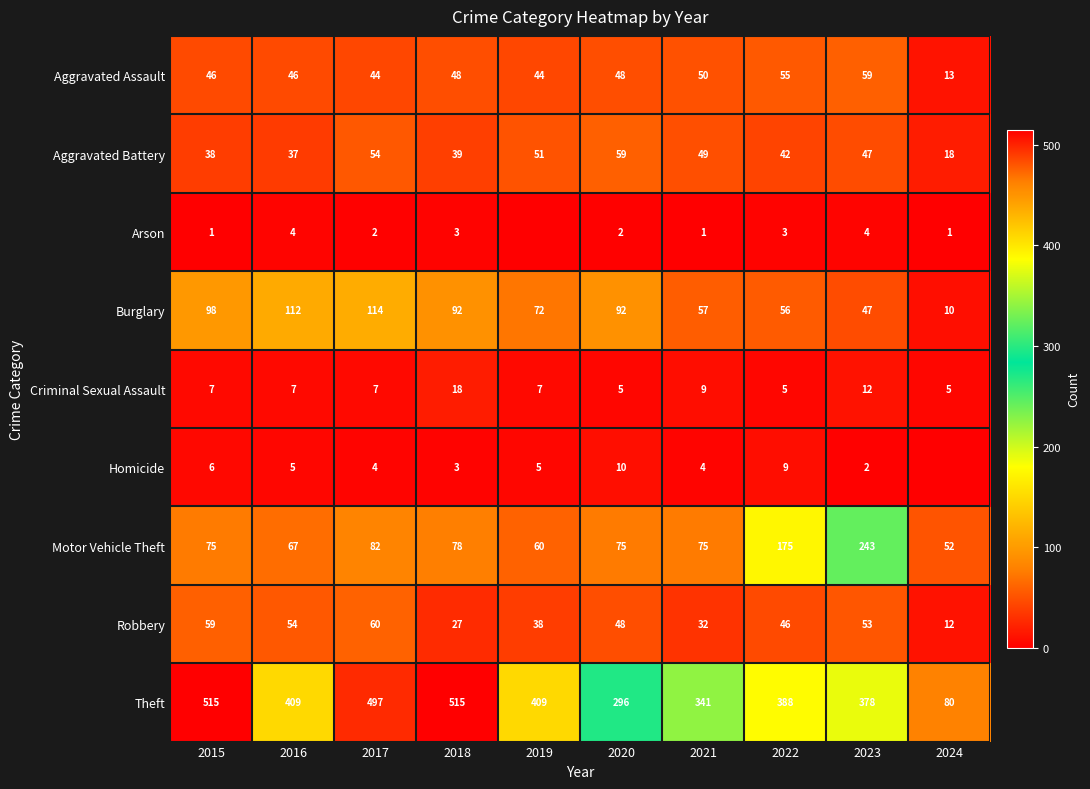

The value of Robbery at 2018 is 40. True or false?

False